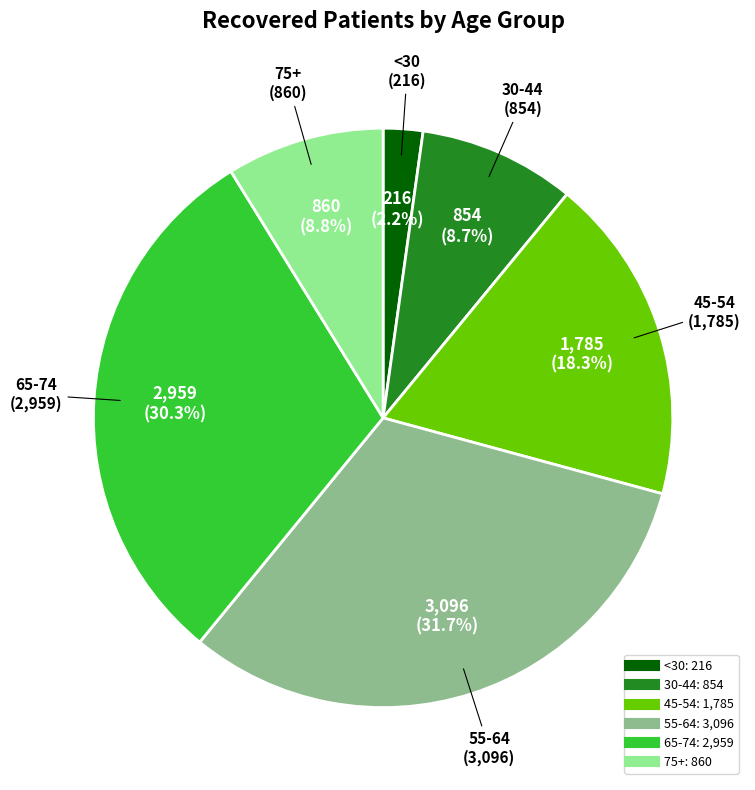

Is there a majority slice in this chart?

No